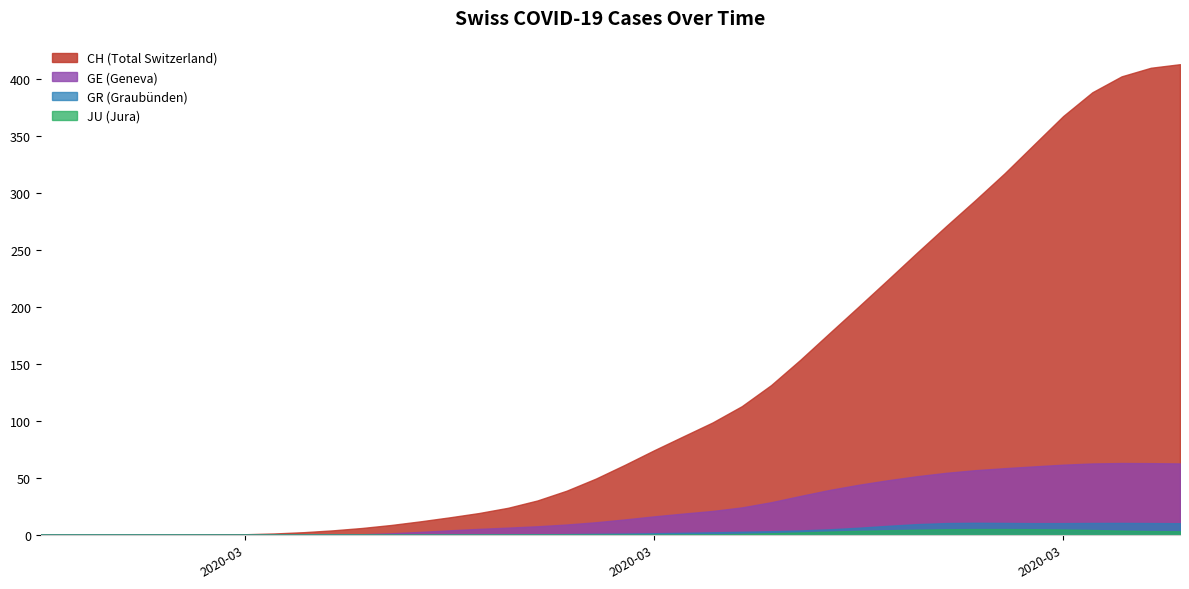

Between 2020-03-22 and 2020-03-30, which series saw the biggest shift?

CH